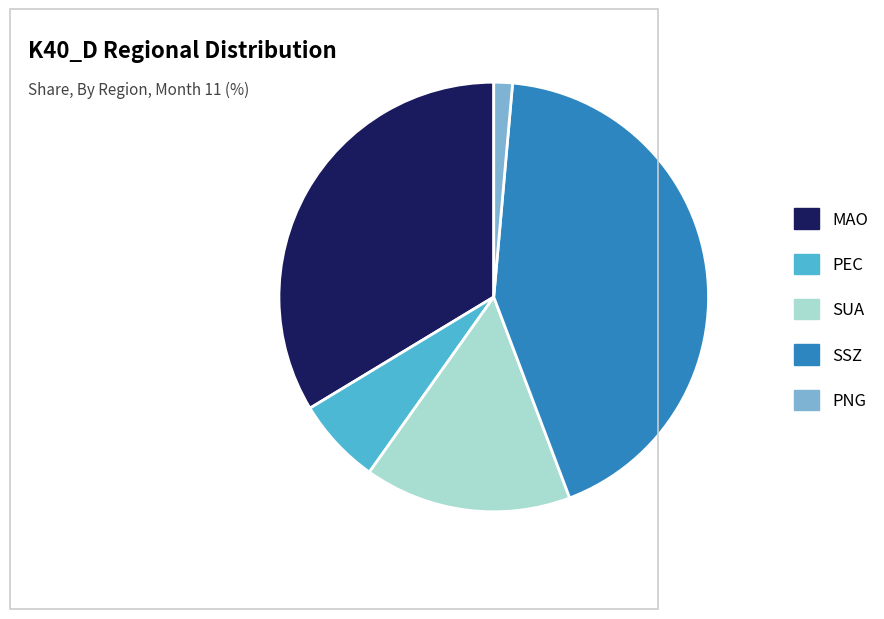

To the nearest percent, what is the difference between the MAO and SSZ slice percentages?

9%